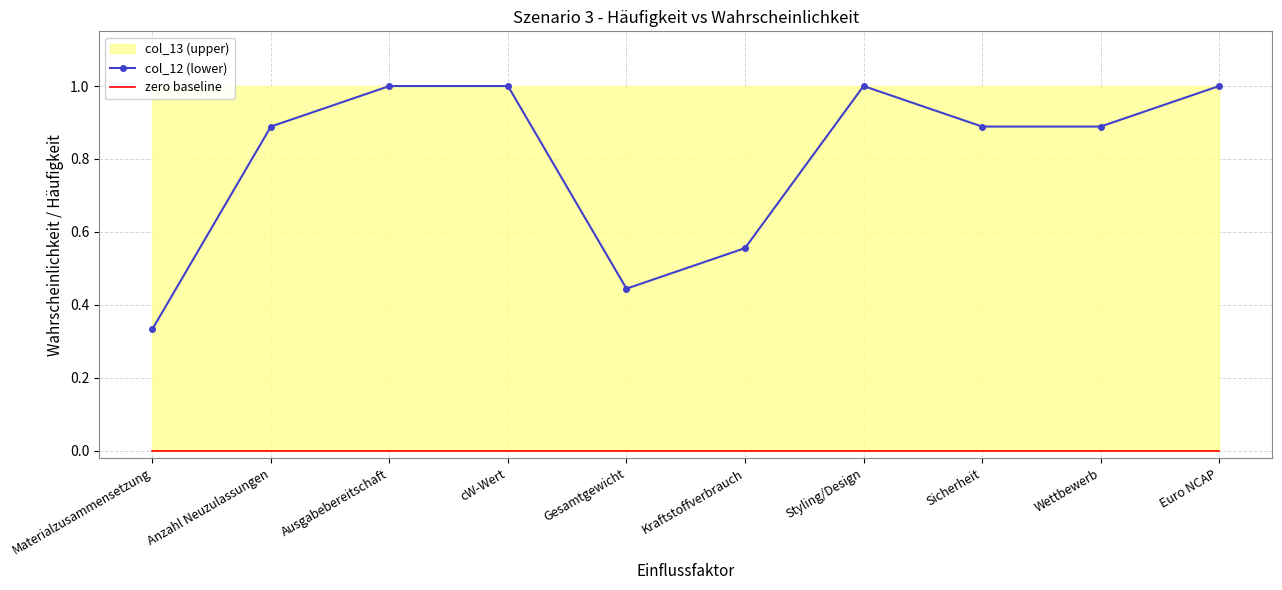

How many series are shown in this chart?

2